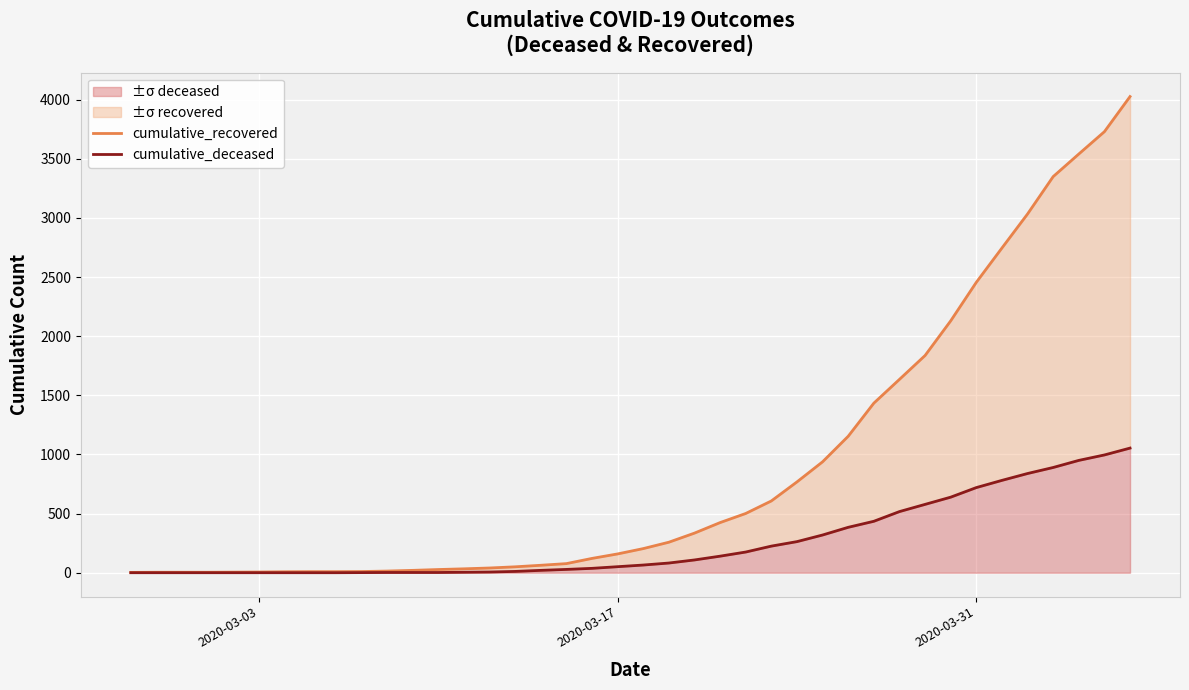

What is the highest value of the cumulative_deceased series?

1054